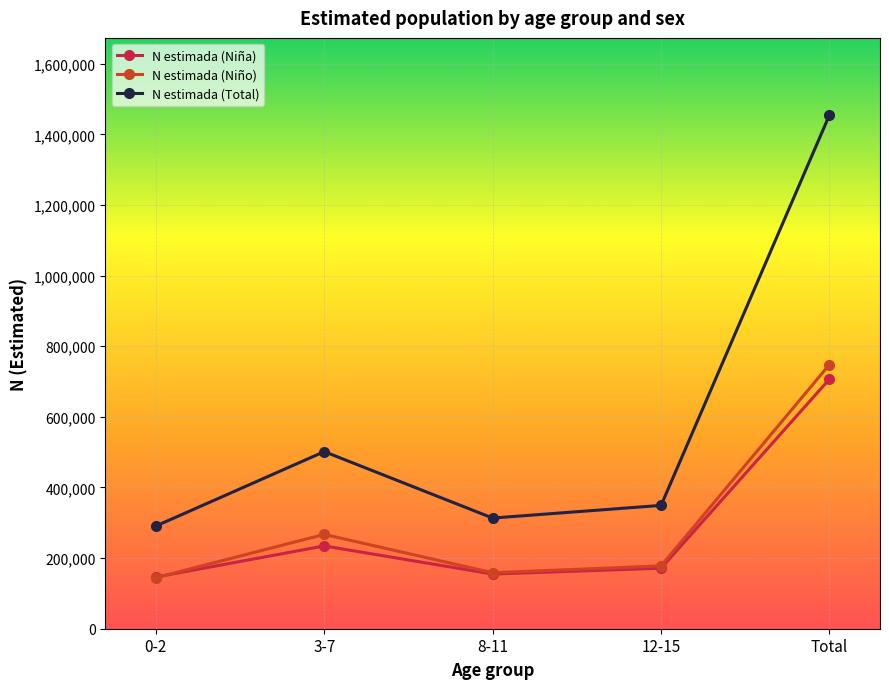

At which label is N estimada (Total) closest to 872932?

3-7